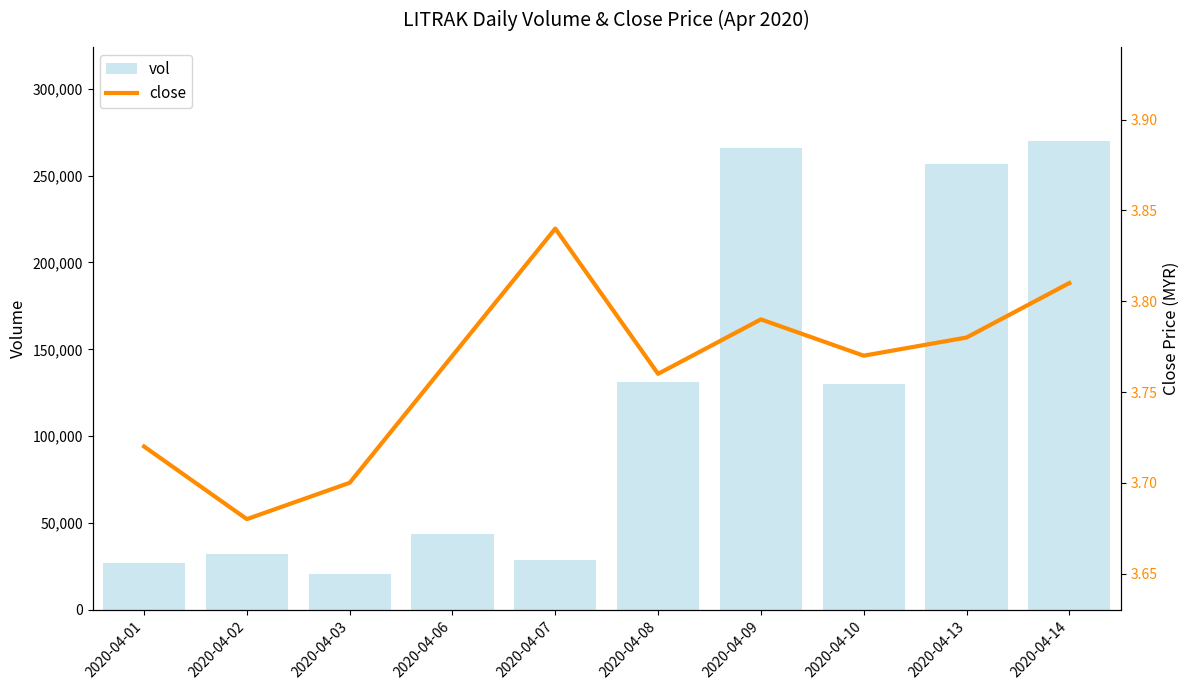

What is the sum of the close values at 2020-04-10 and 2020-04-08?

7.5